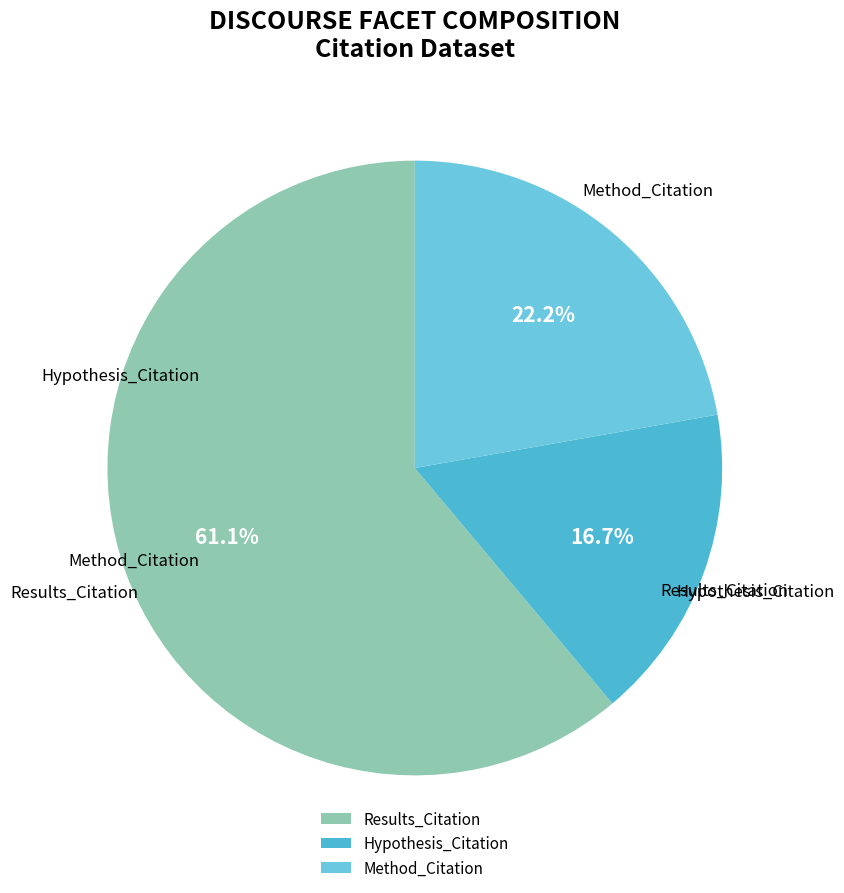

To the nearest percent, what percentage of the pie is Results_Citation?

61%